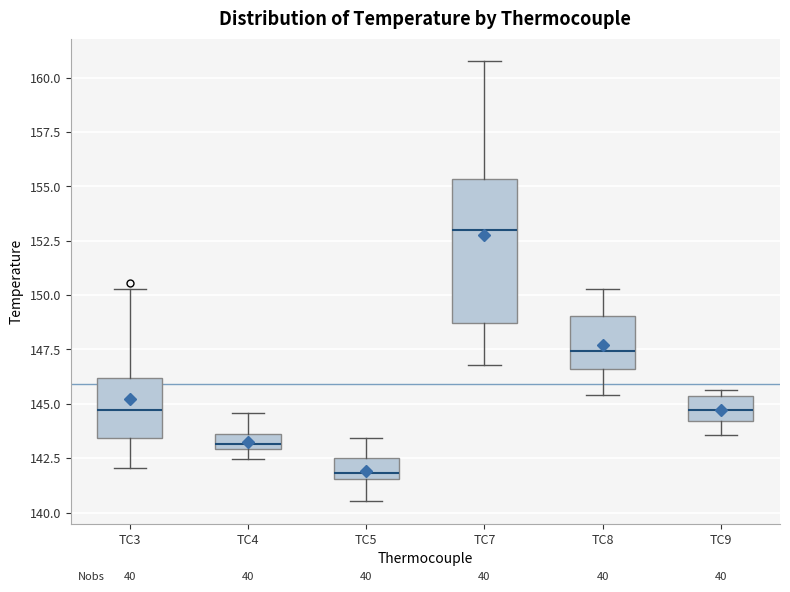

Where does the median line of the box for TC5 sit on the y-axis? The values are not printed on the chart, so give them approximately, as read against the axis.

142.0